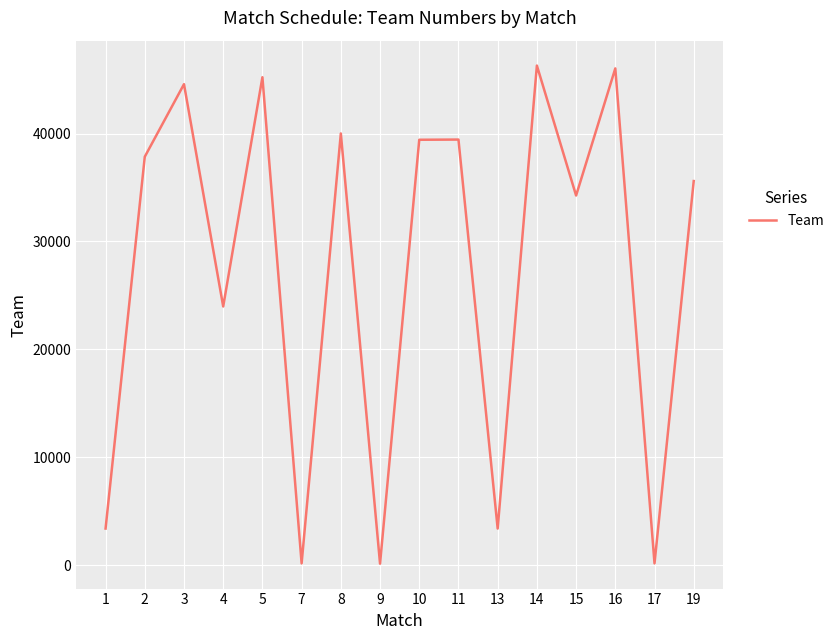

Is it true that the value at 4 is 23980?

True